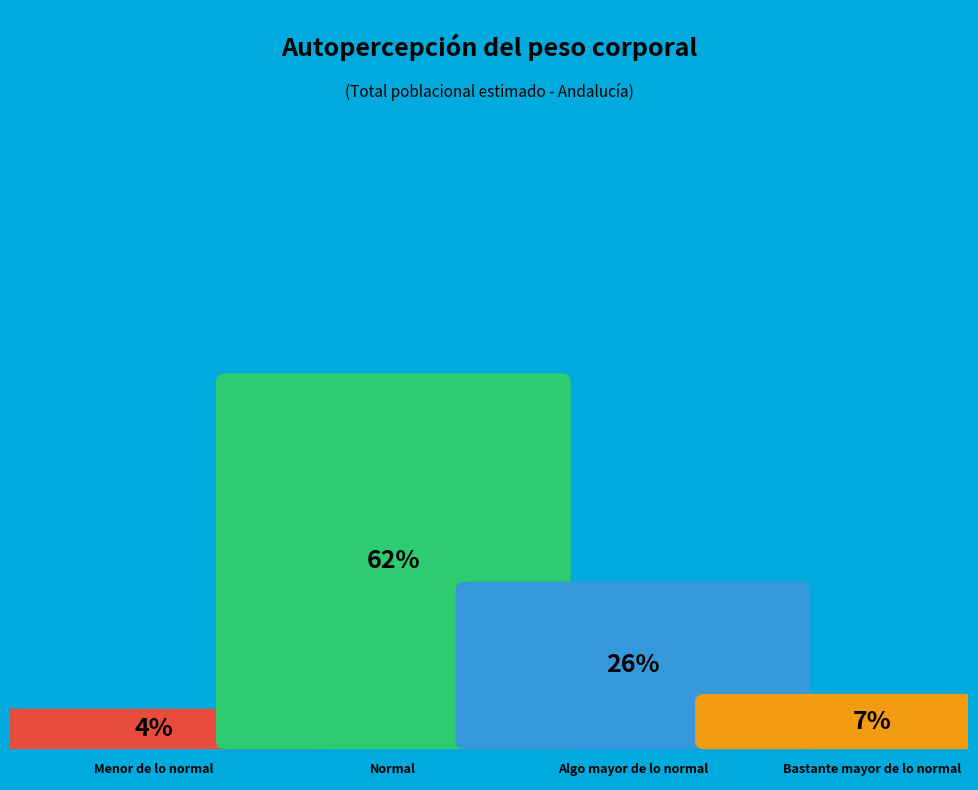

To the nearest percent, what is the difference between the largest and smallest slice percentages?

58%